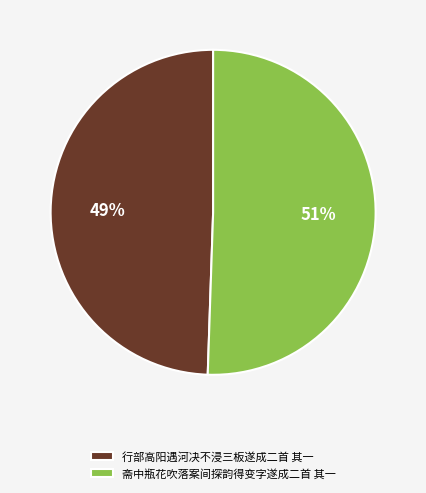

To the nearest percent, what is the average slice percentage?

50%